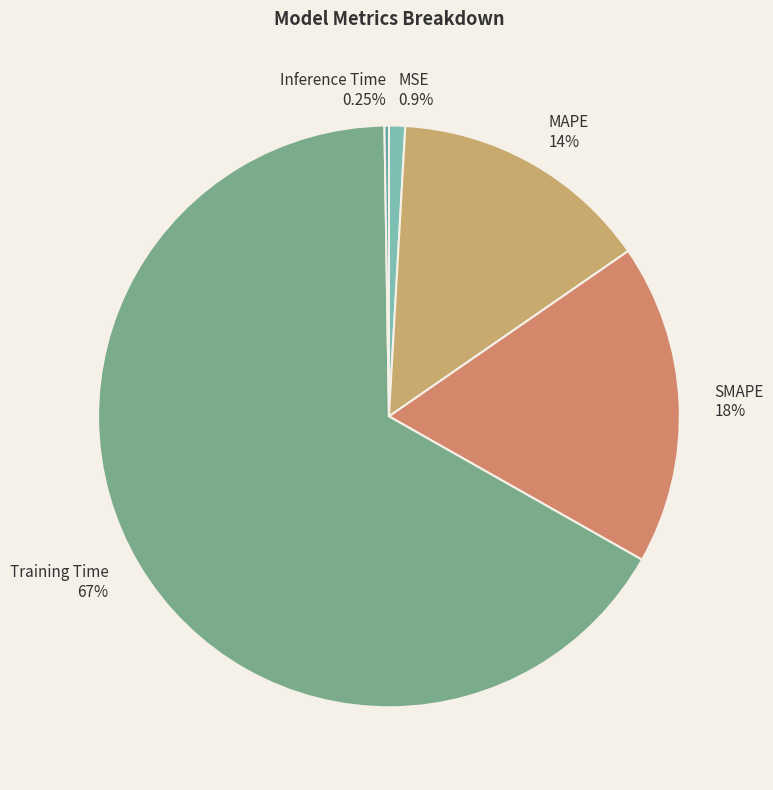

Between MSE and SMAPE, which is larger?

SMAPE